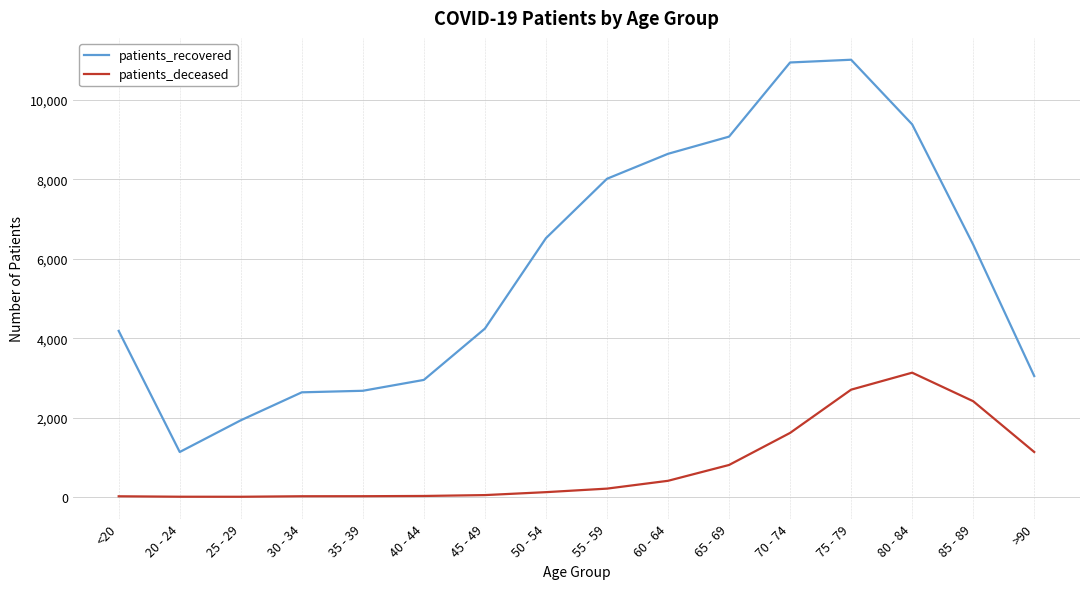

True or false: patients_deceased and patients_recovered intersect in this chart.

False